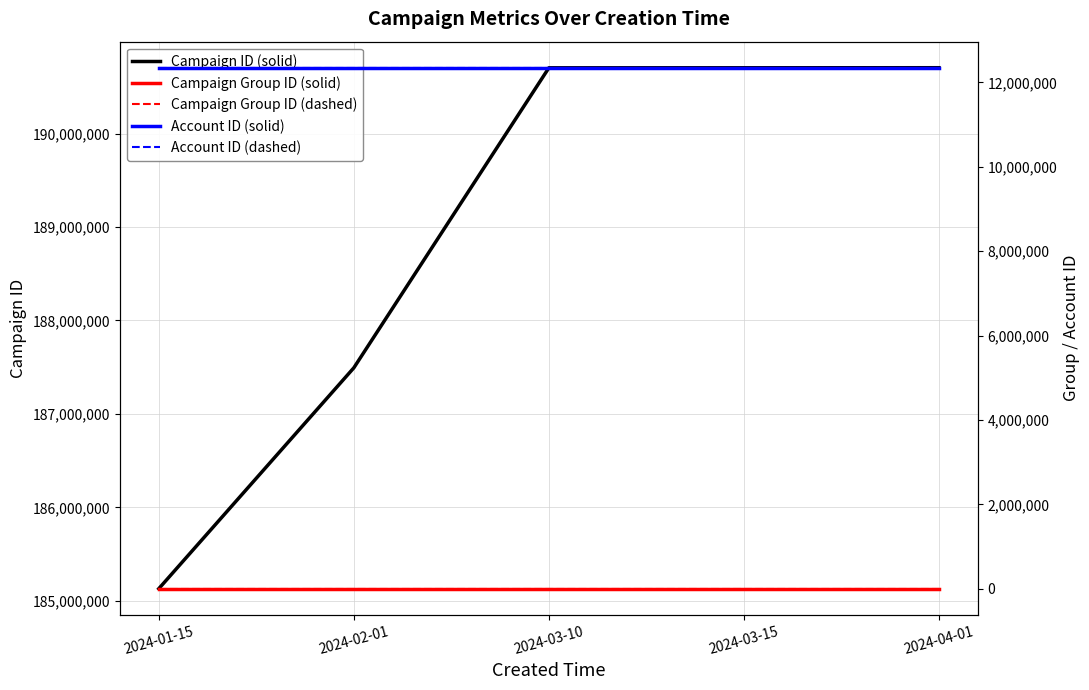

What is the total value across all series at 2024-02-01?

212185681